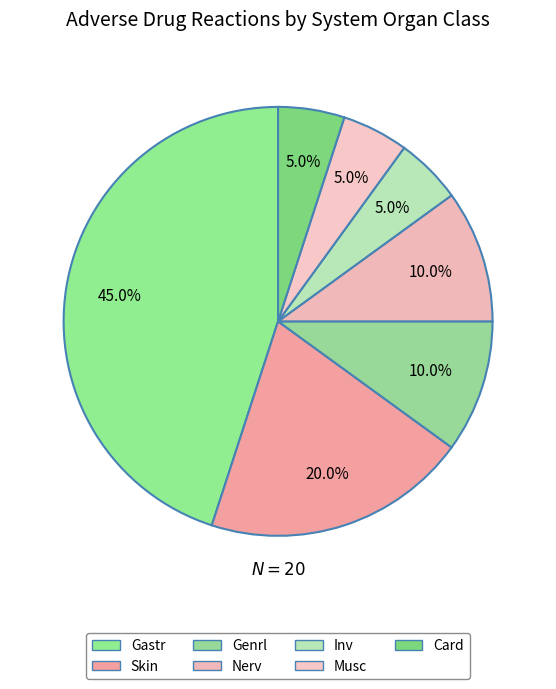

What is the change in value from Nerv to Musc?

-1